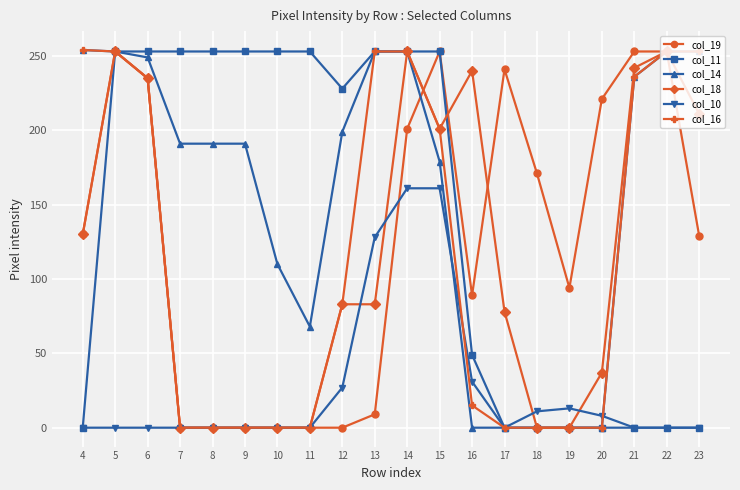

After their last crossing, which series has the higher values: col_10 or col_14?

col_14